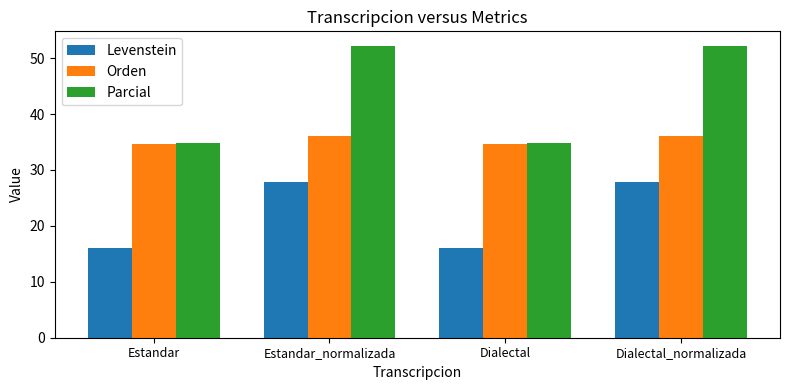

True or false: Levenstein has a value of 8.0 at Dialectal.

False